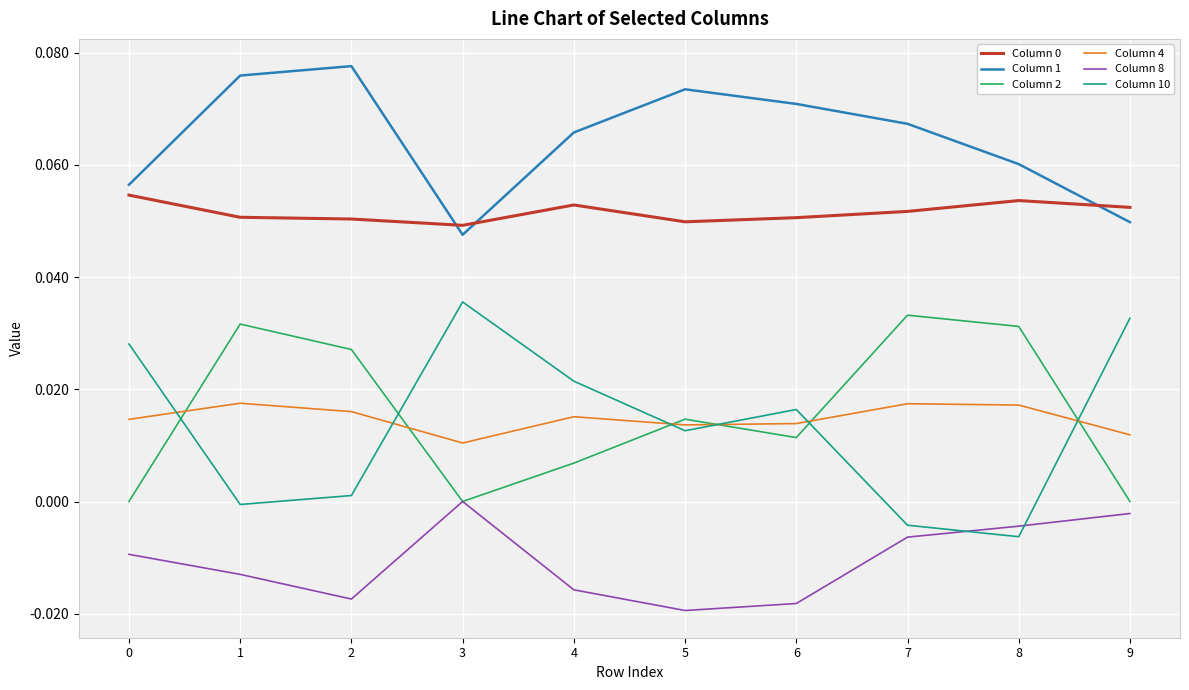

True or false: Column 0 and Column 8 cross at least once.

False